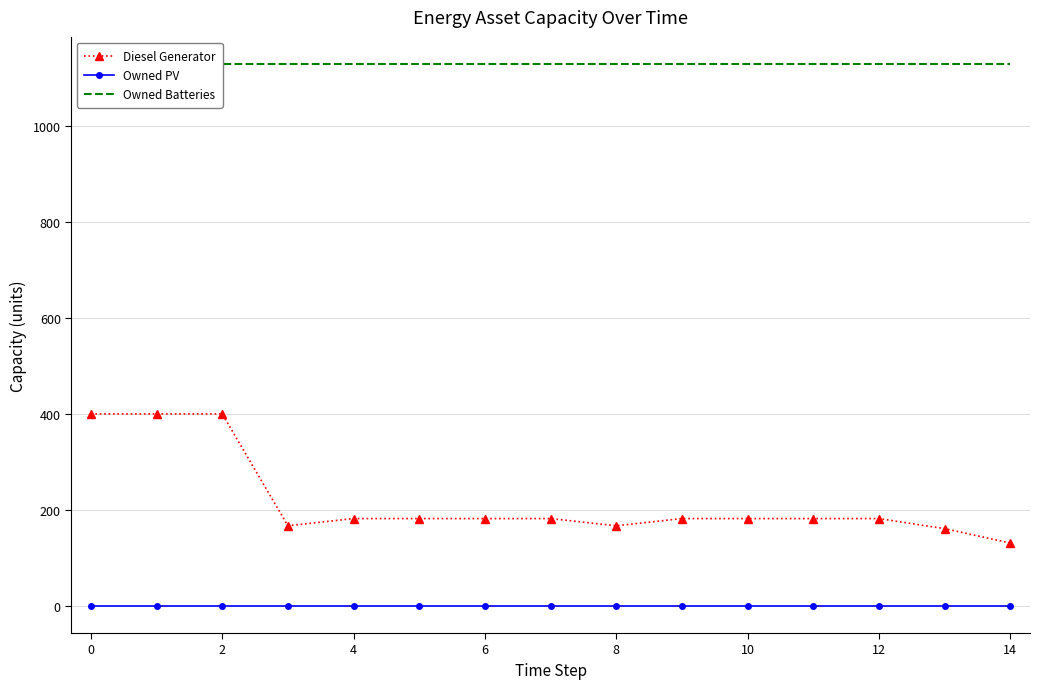

List the series in order of their overall mean, highest first.

Owned Batteries, Diesel Generator, Owned PV